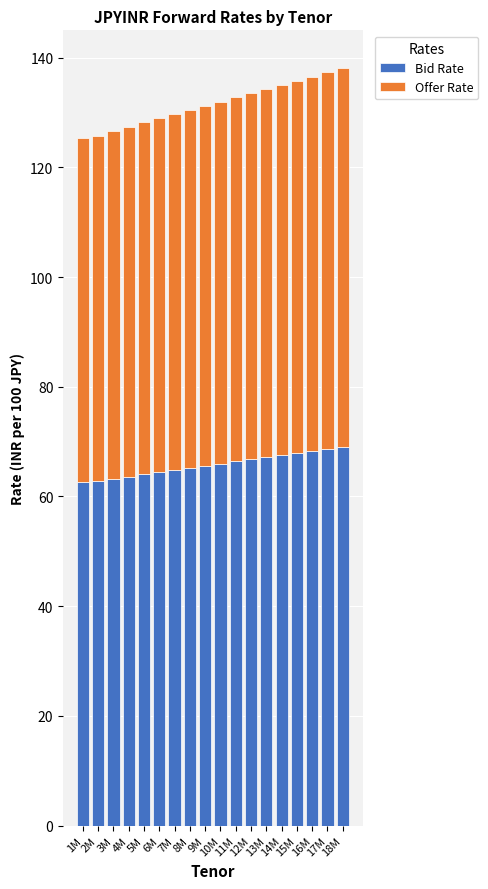

What is the average value of the Bid Rate series?

65.8